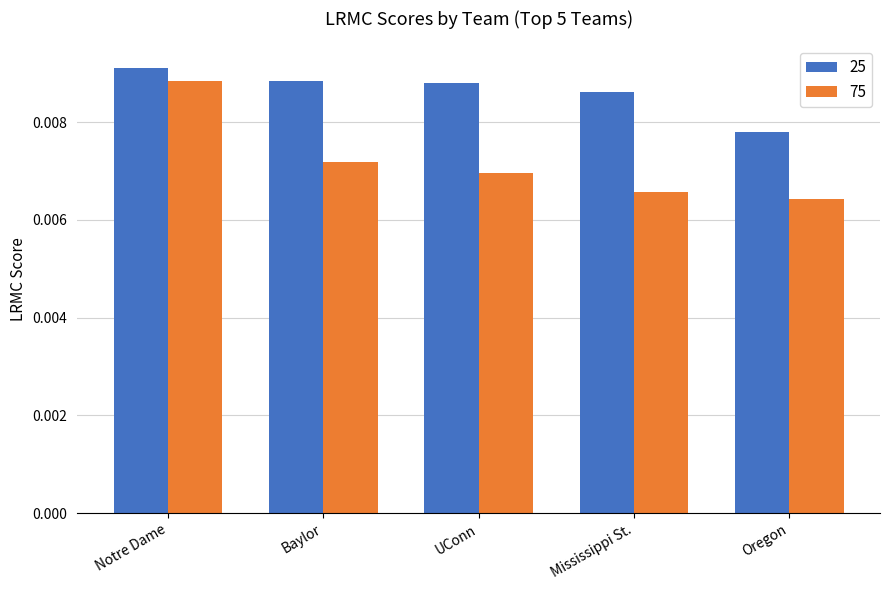

At which label does 25 reach its minimum?

Oregon